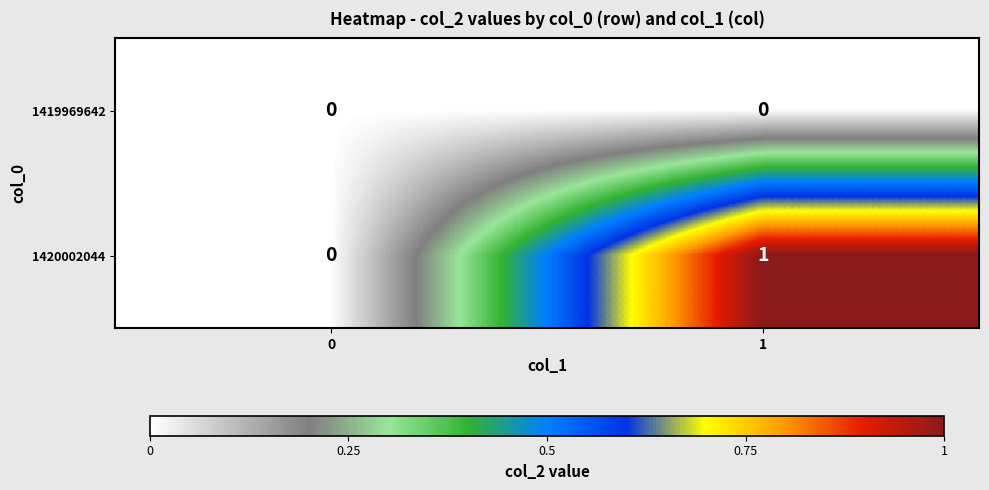

Which label corresponds to the largest value in the chart?

1